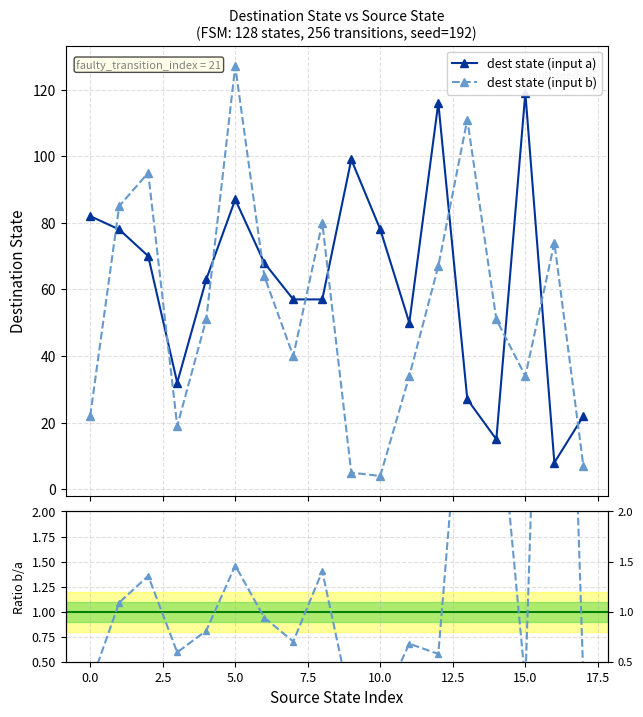

What is the value of the dest state (input b) point at the 12th from the left?

34